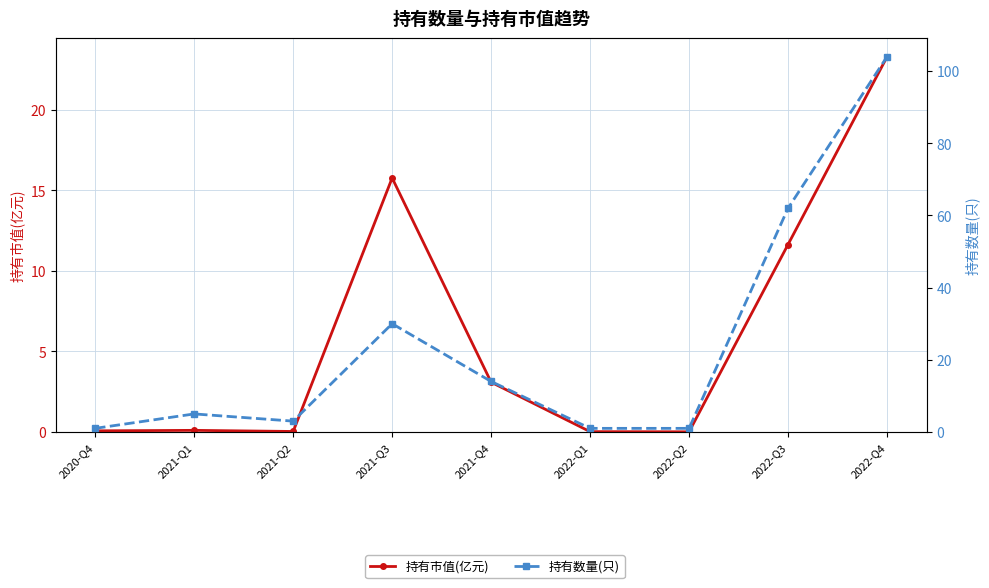

True or false: 持有市值(亿元) and 持有数量(只) cross at least once.

False